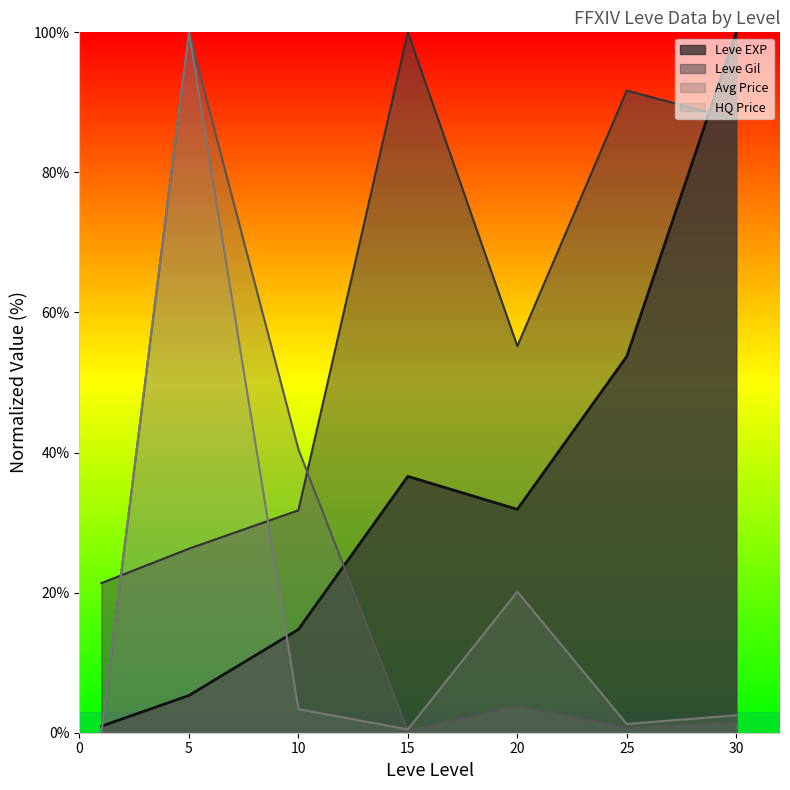

Is the value of Leve EXP at 10 greater than the value of LevePriceHQ at 10?

Yes